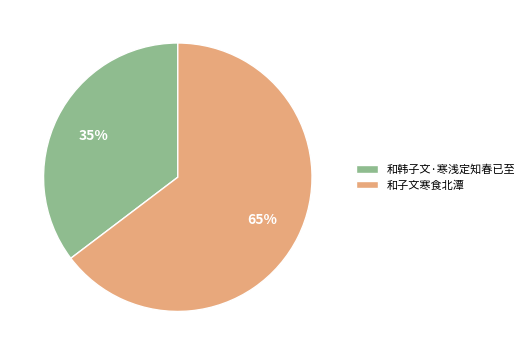

Is the sum of 和子文寒食北潭 and 和韩子文·寒浅定知春已至 greater than half?

Yes